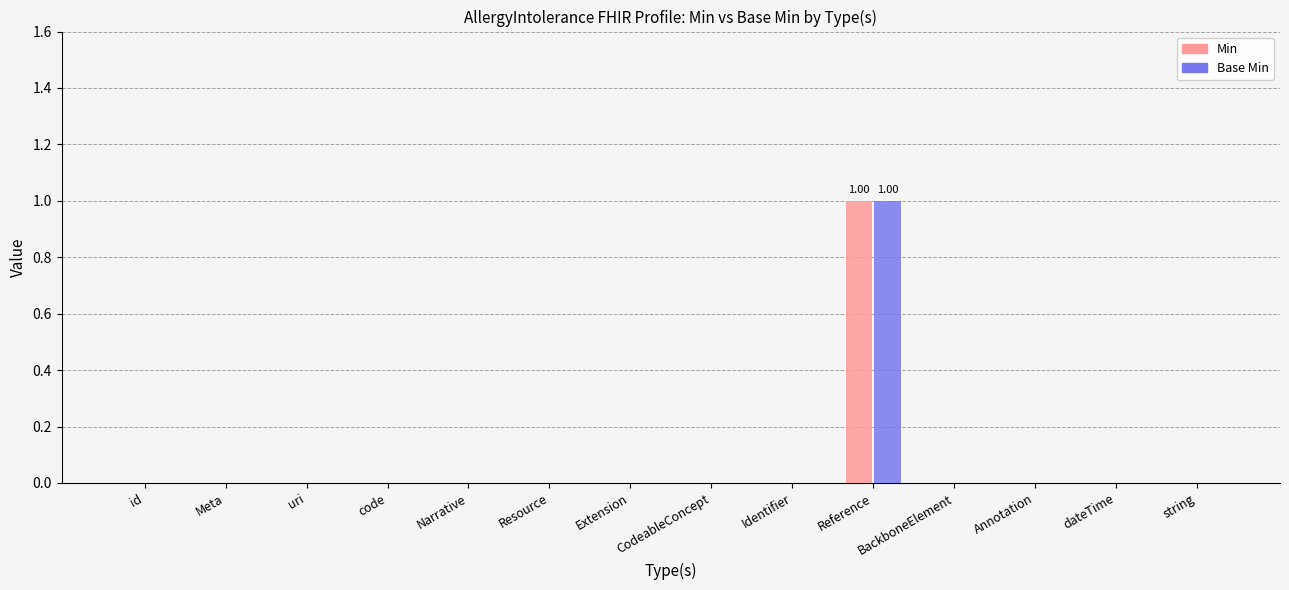

At which label does Min reach its peak?

Reference